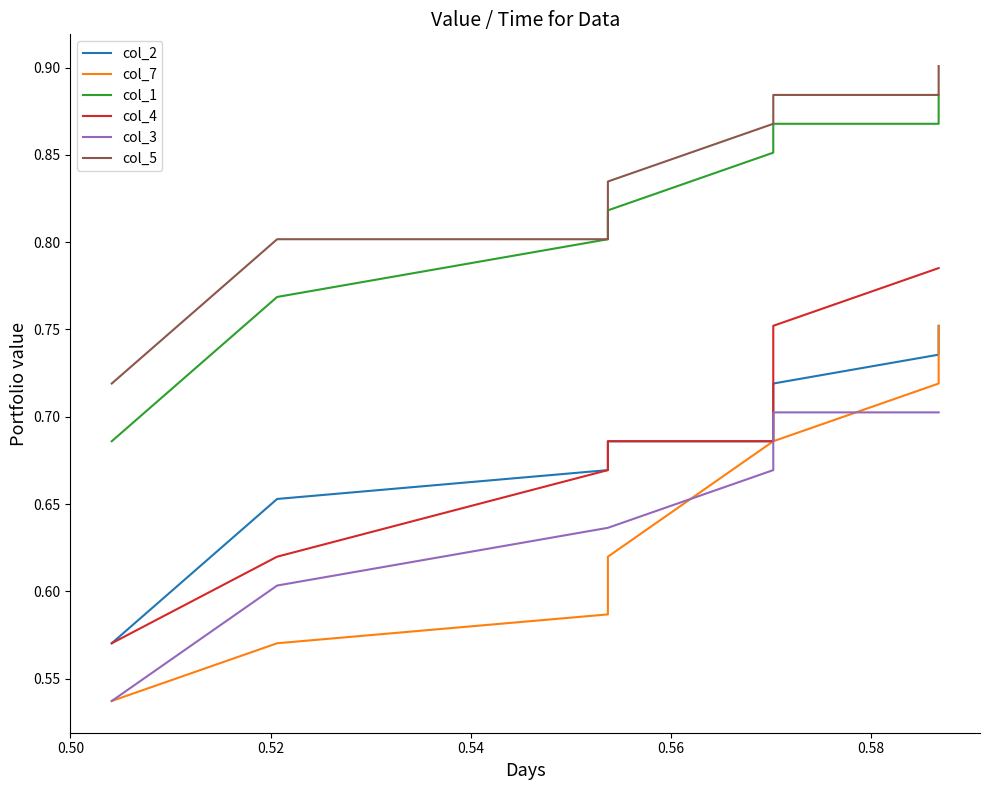

True or false: col_3 and col_5 intersect in this chart.

False